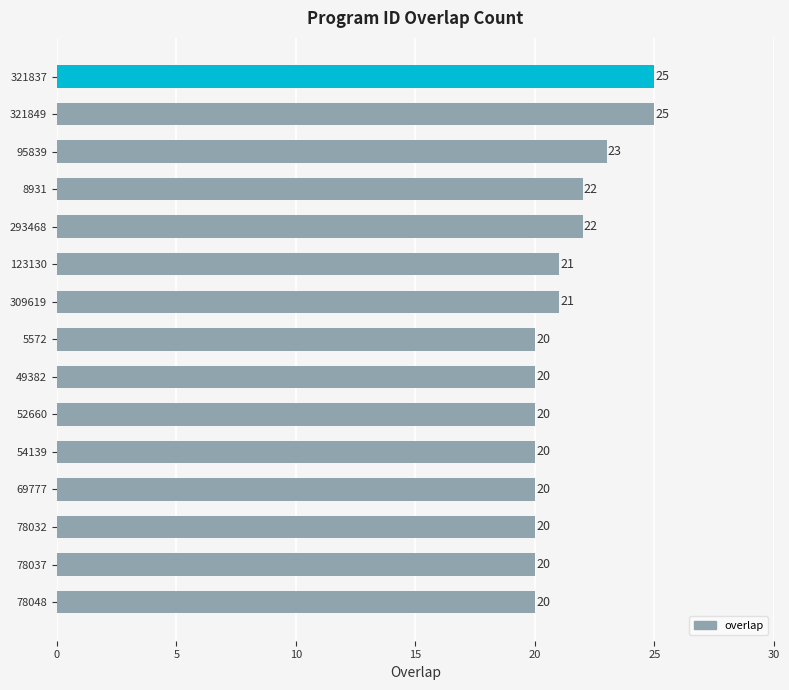

What is the value of the 8th bar from the top?

20